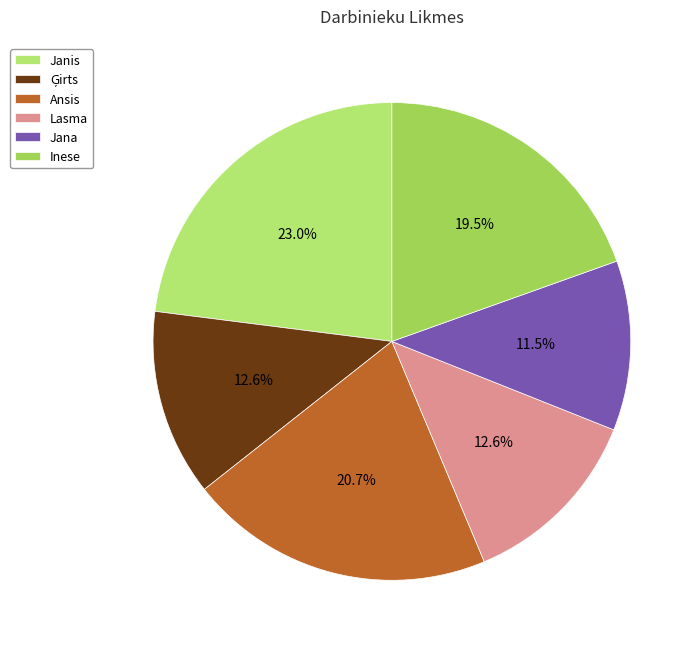

The Ansis slice represents 8% of the pie. True or false?

False